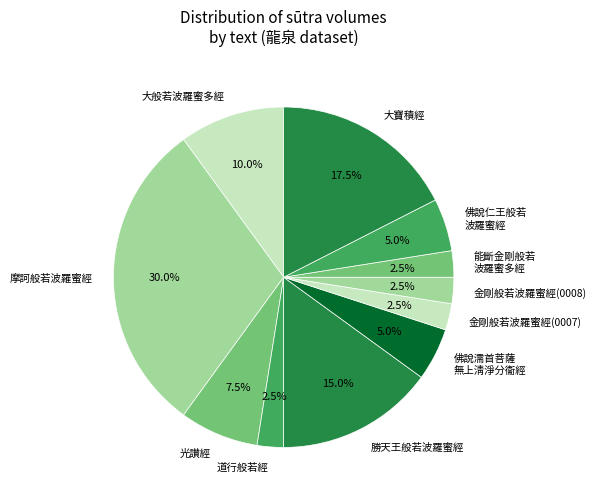

Count the number of slices in the pie.

11